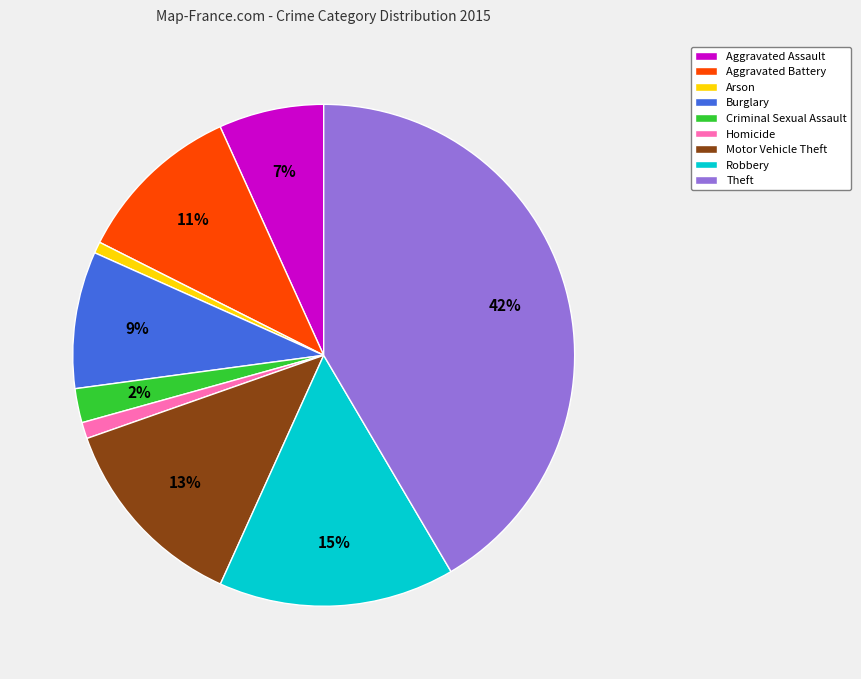

True or false: Aggravated Battery accounts for 11% of the total.

True